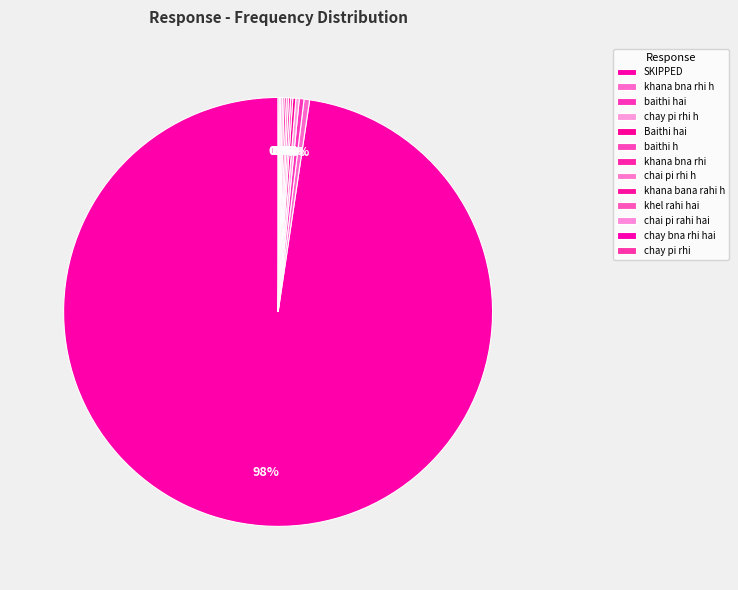

What is the total percentage of khana bna rhi h and SKIPPED?

98.1%